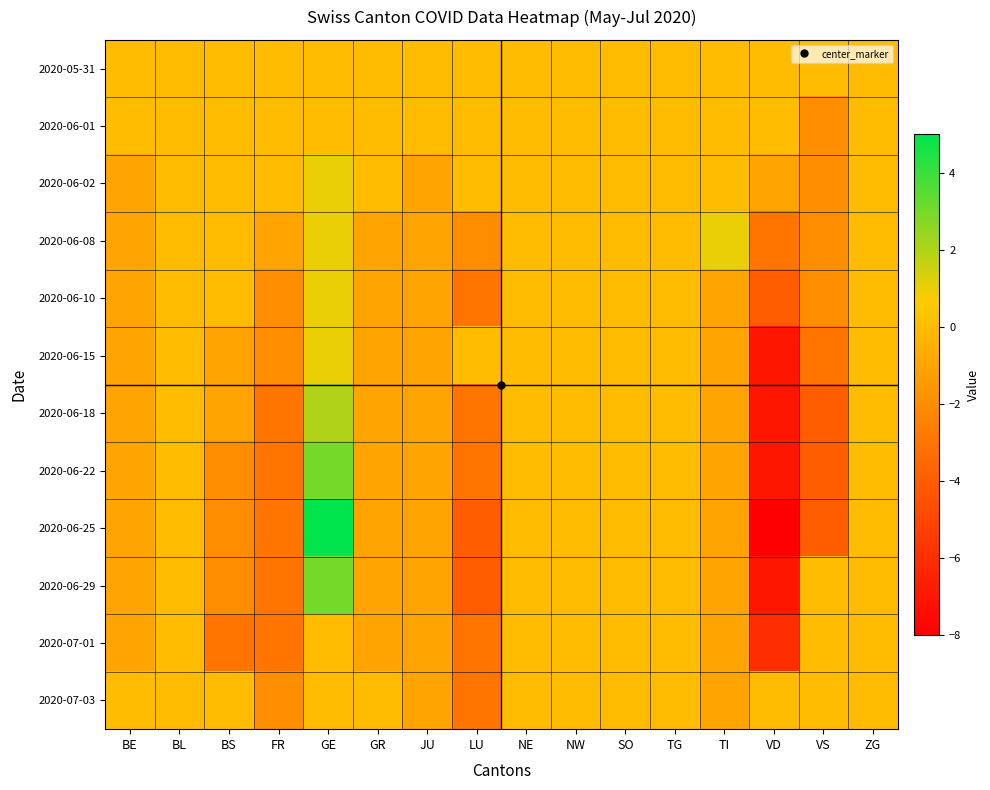

At which category does the chart reach its peak across all series?

GE